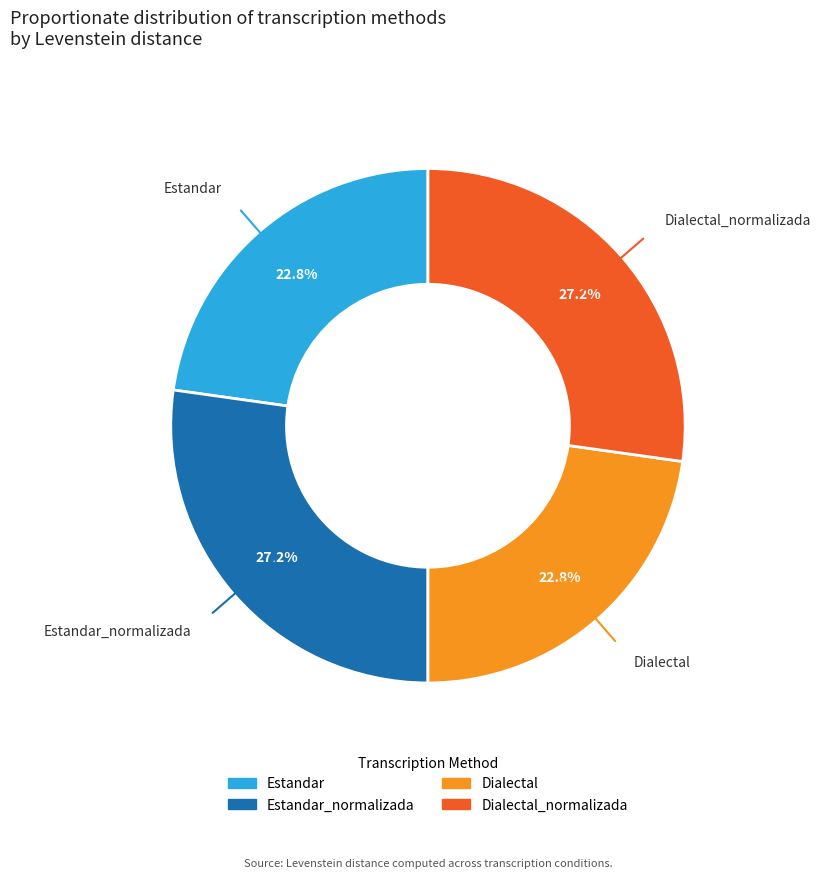

Is there any slice that represents more than half of the pie?

No